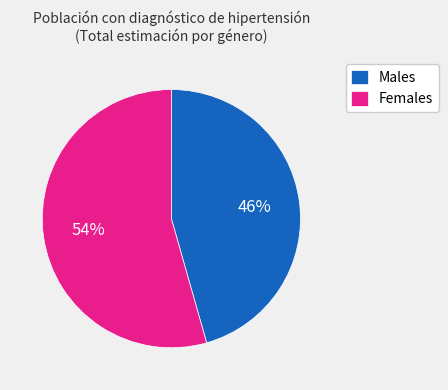

Count the number of slices in the pie.

2